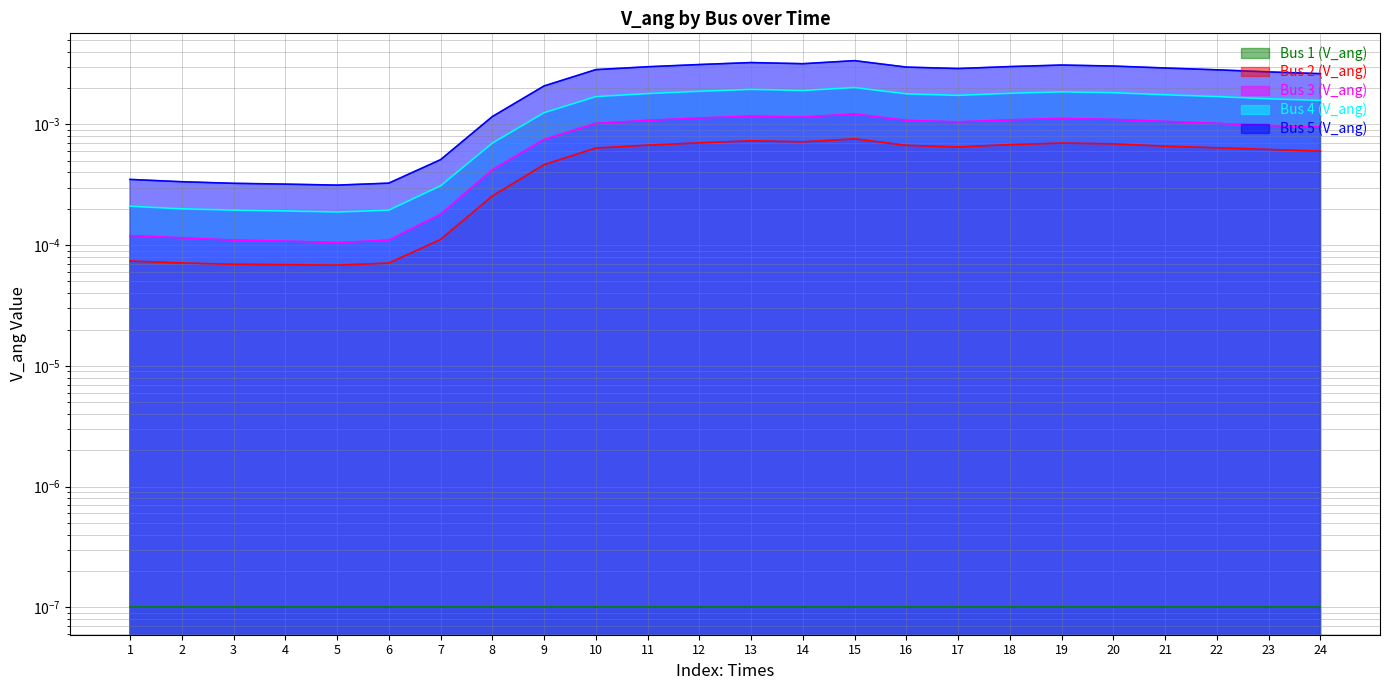

True or false: Bus 4 (V_ang) and Bus 2 (V_ang) cross at least once.

False